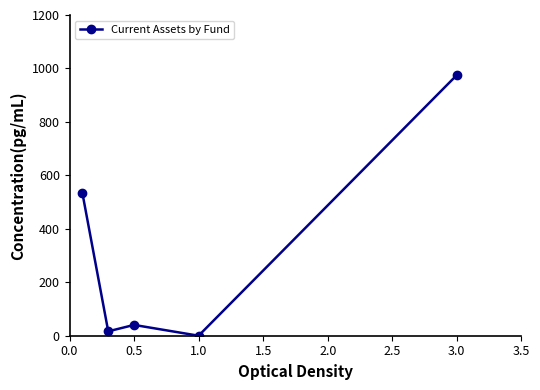

What is the value of the 1st point from the left?

533.4